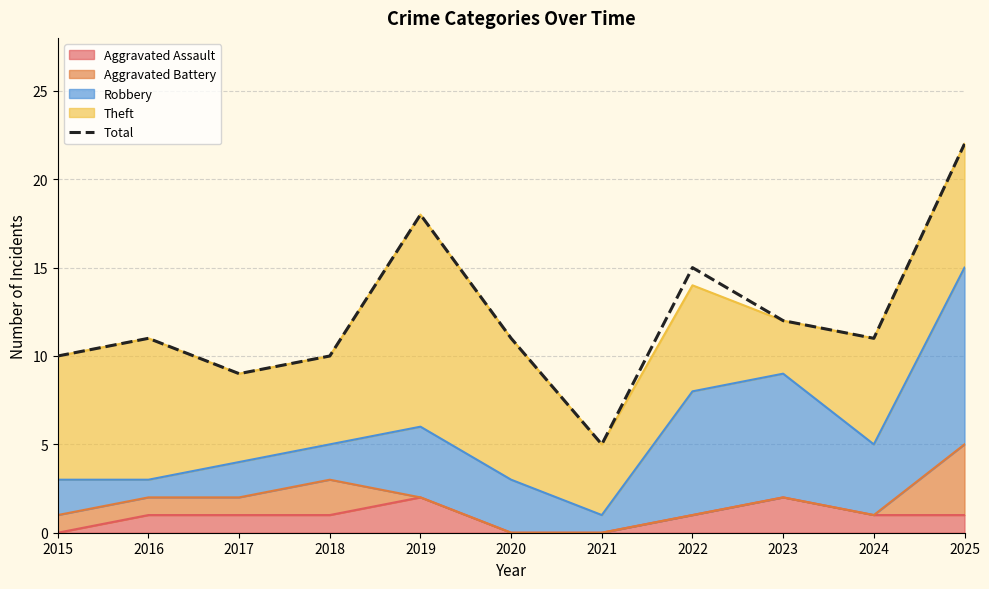

Reading left to right, transcribe all the data shown in this chart.

2015=10	2016=11	2017=9	2018=10	2019=18	2020=11	2021=5	2022=15	2023=12	2024=11	2025=22